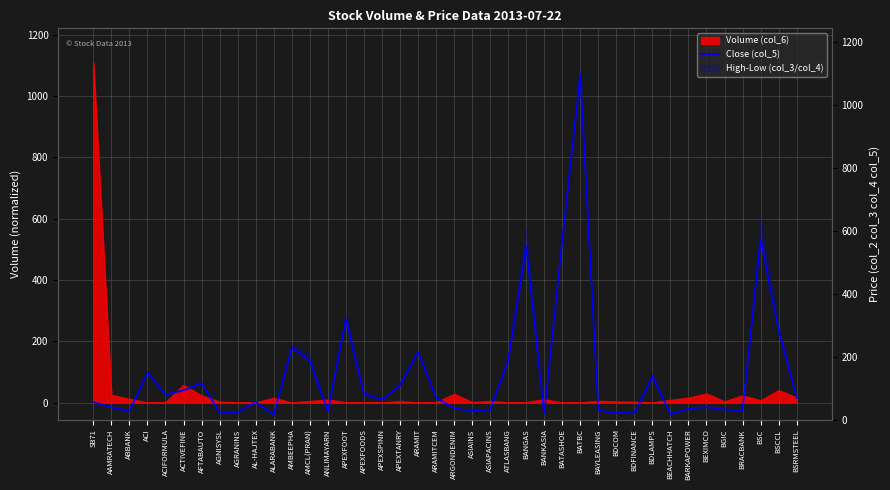

What is the change in value from ACIFORMULA to BAYLEASING?

-50.3